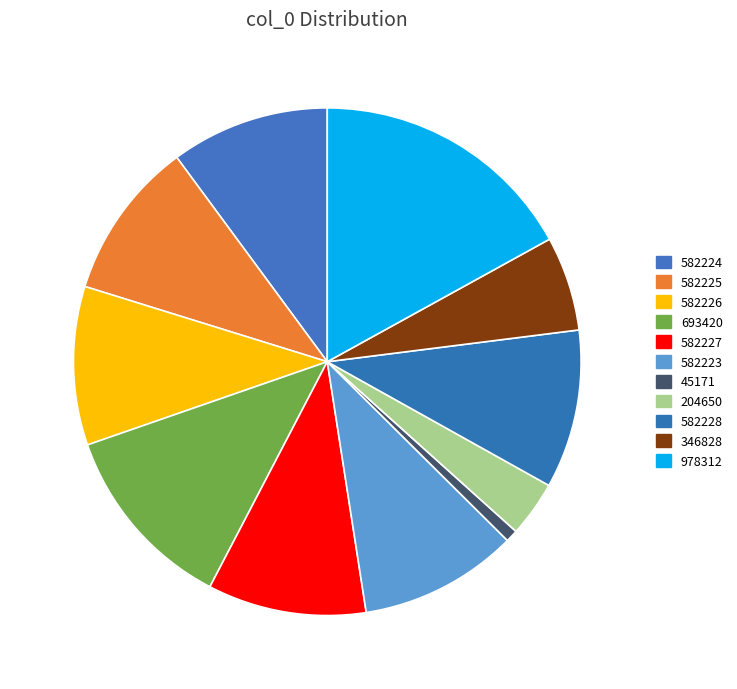

Does 978312 account for over 50% of the chart?

No